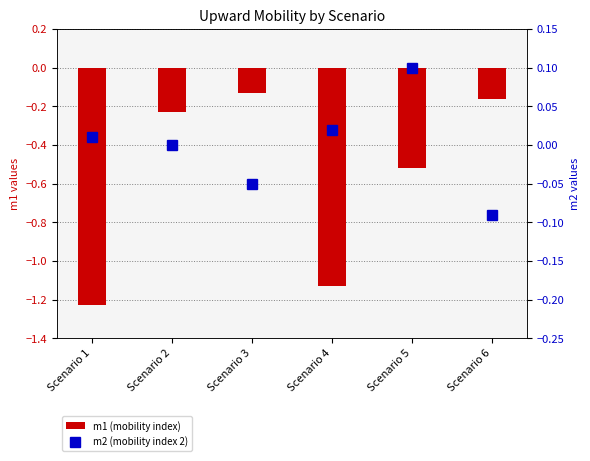

Does the chart contain stacked bars?

No